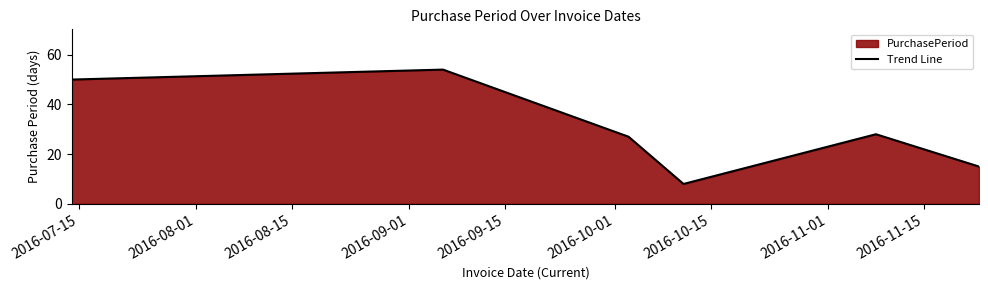

True or false: the data has more than 0 interior local peaks.

True